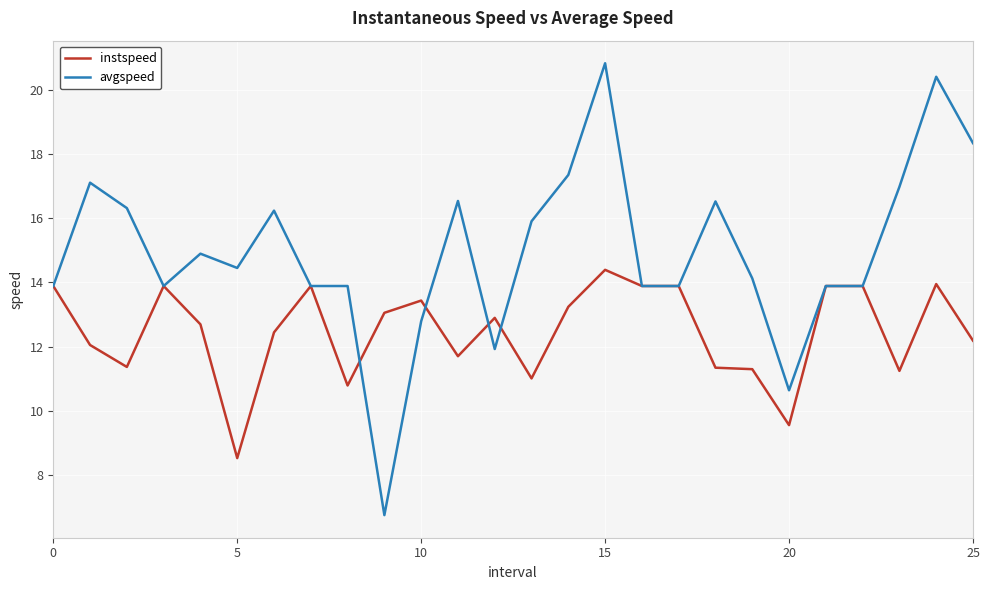

How many lines are shown in the chart?

2